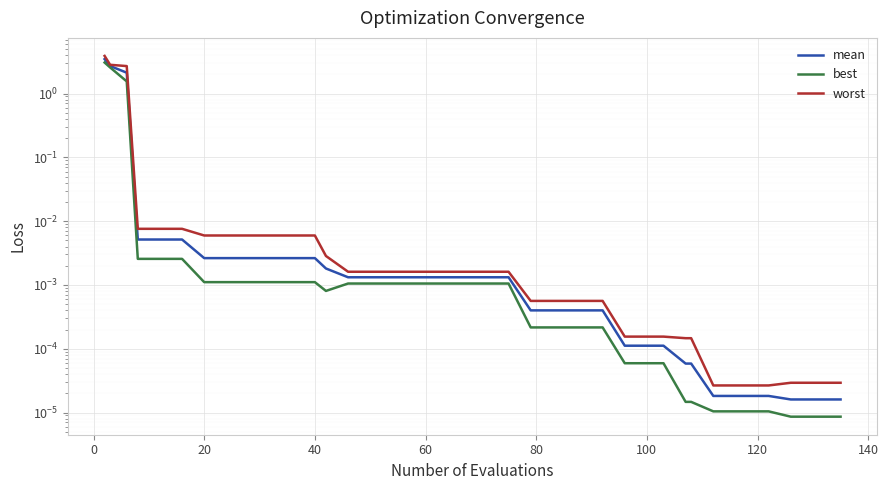

List the series in order of their peak value, lowest first.

best, mean, worst